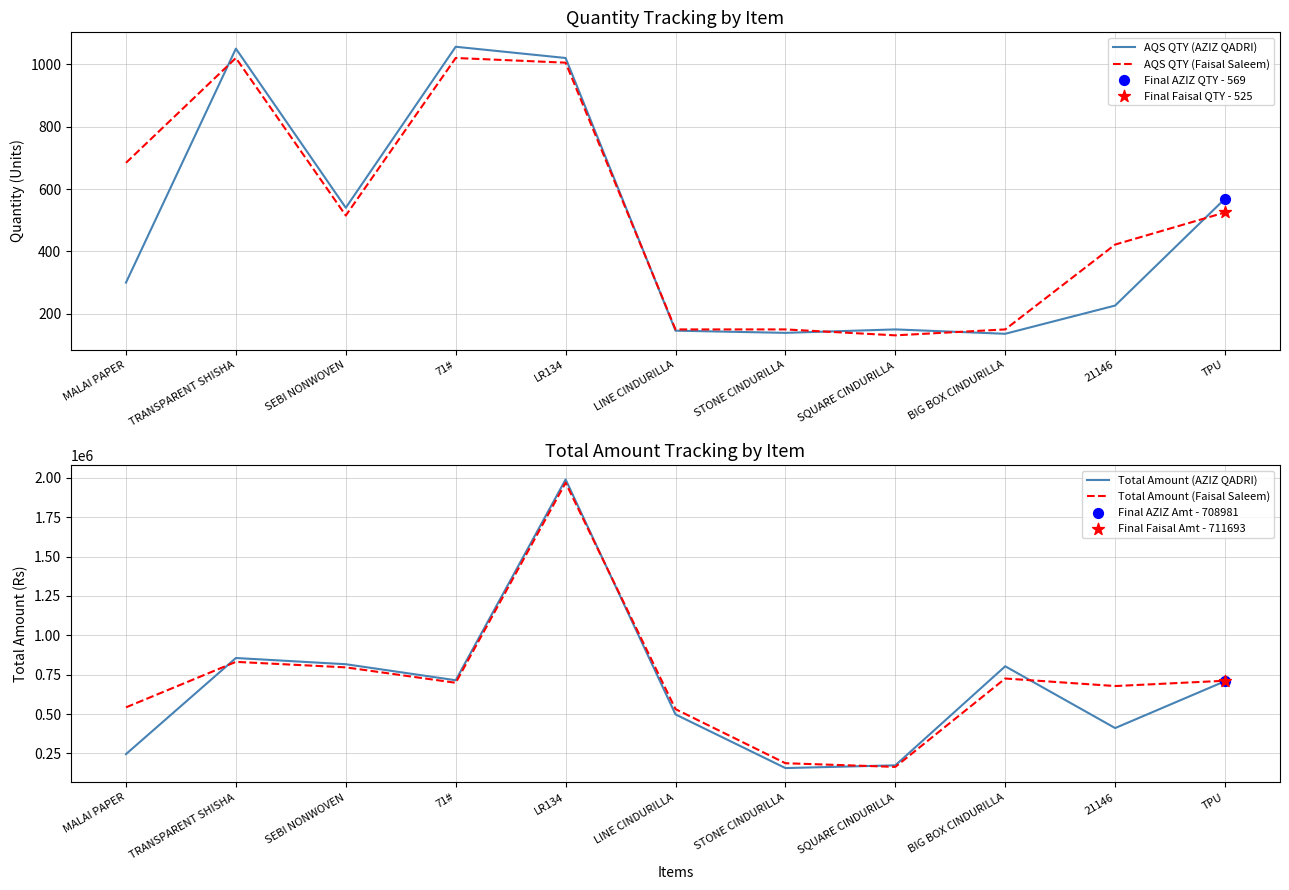

Which series contains the lowest Y value?

AQS QTY (Faisal Saleem)